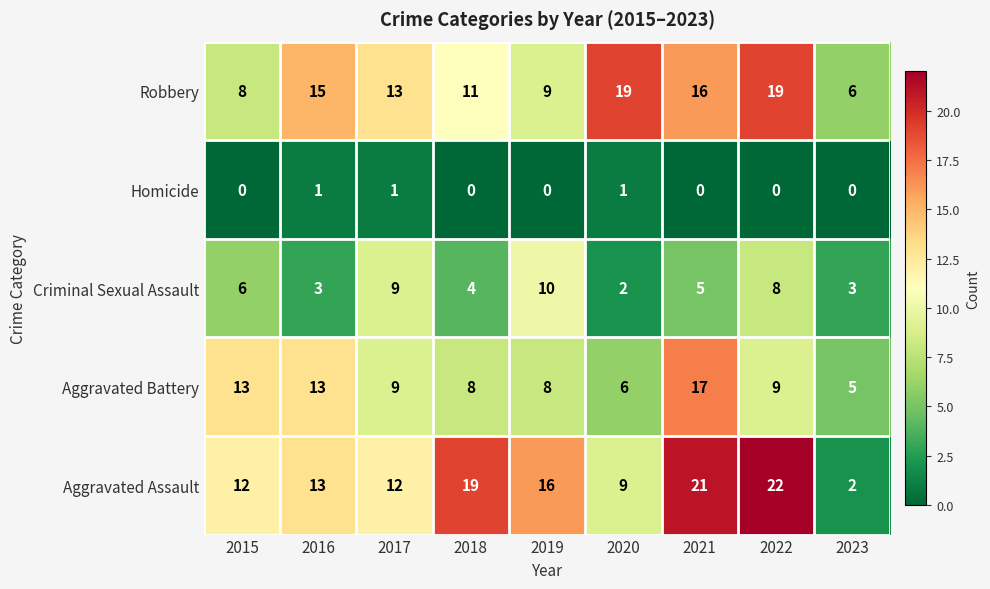

What is the difference between the highest and lowest values at 2015?

13